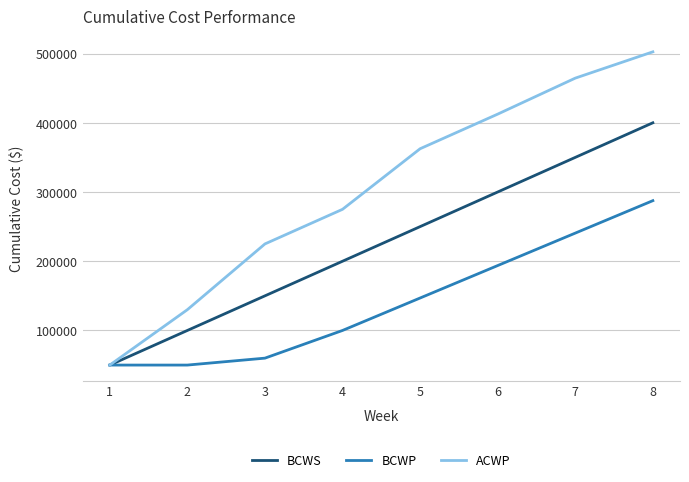

Is the value of BCWP at 4 greater than the value of BCWS at 7?

No